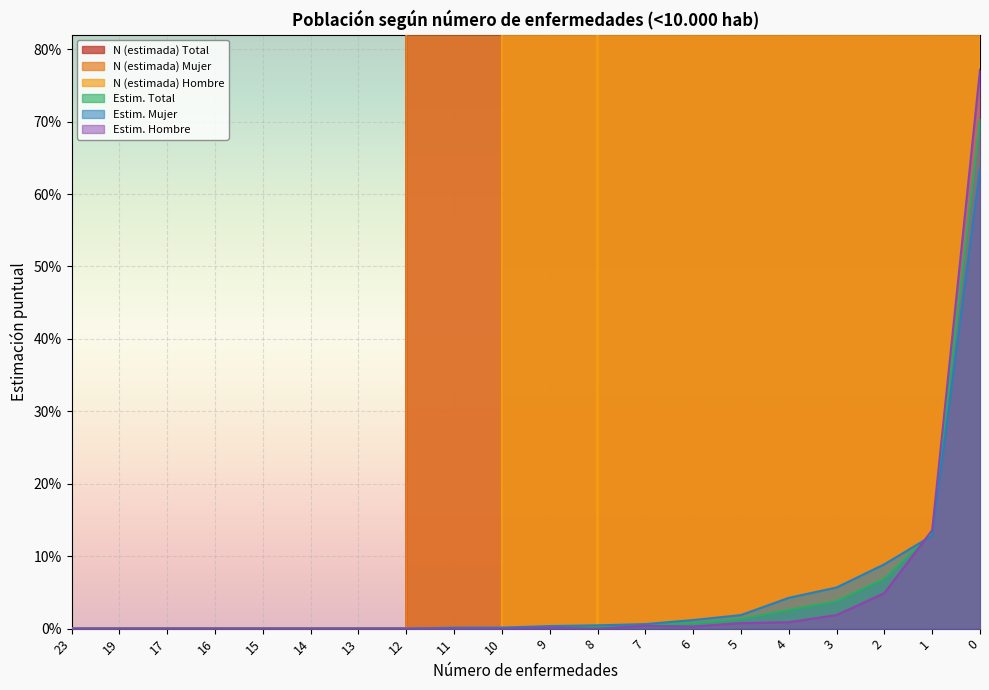

At which label does Estim. Hombre reach its minimum?

23